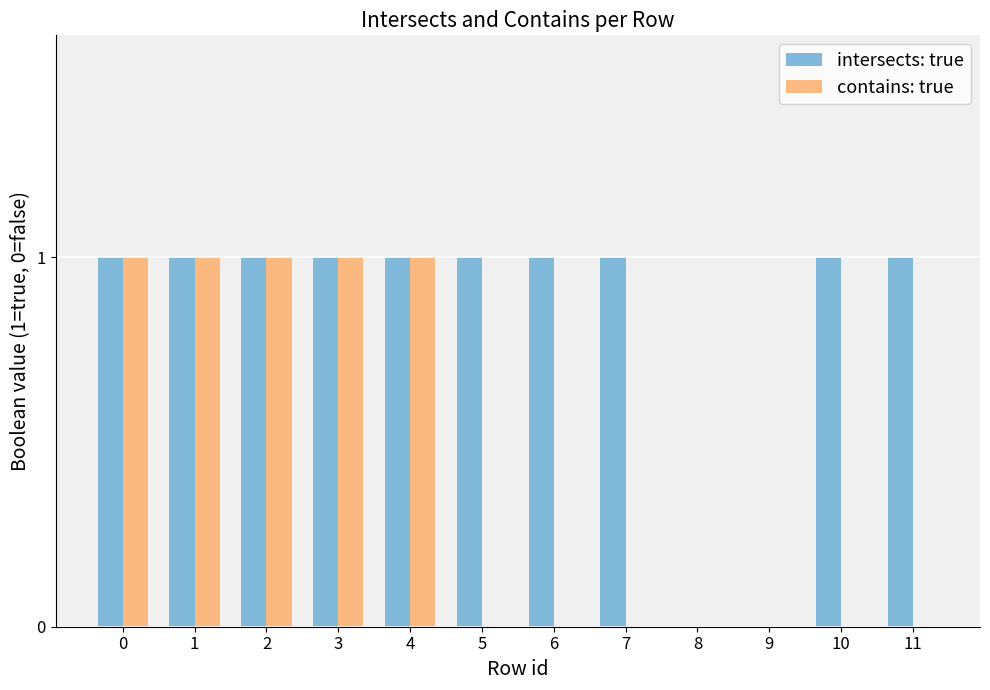

Reading right to left, list all the values displayed in this chart.

intersects: true: 11=1	10=1	9=0	8=0	7=1	6=1	5=1	4=1	3=1	2=1	1=1	0=1
contains: true: 11=0	10=0	9=0	8=0	7=0	6=0	5=0	4=1	3=1	2=1	1=1	0=1